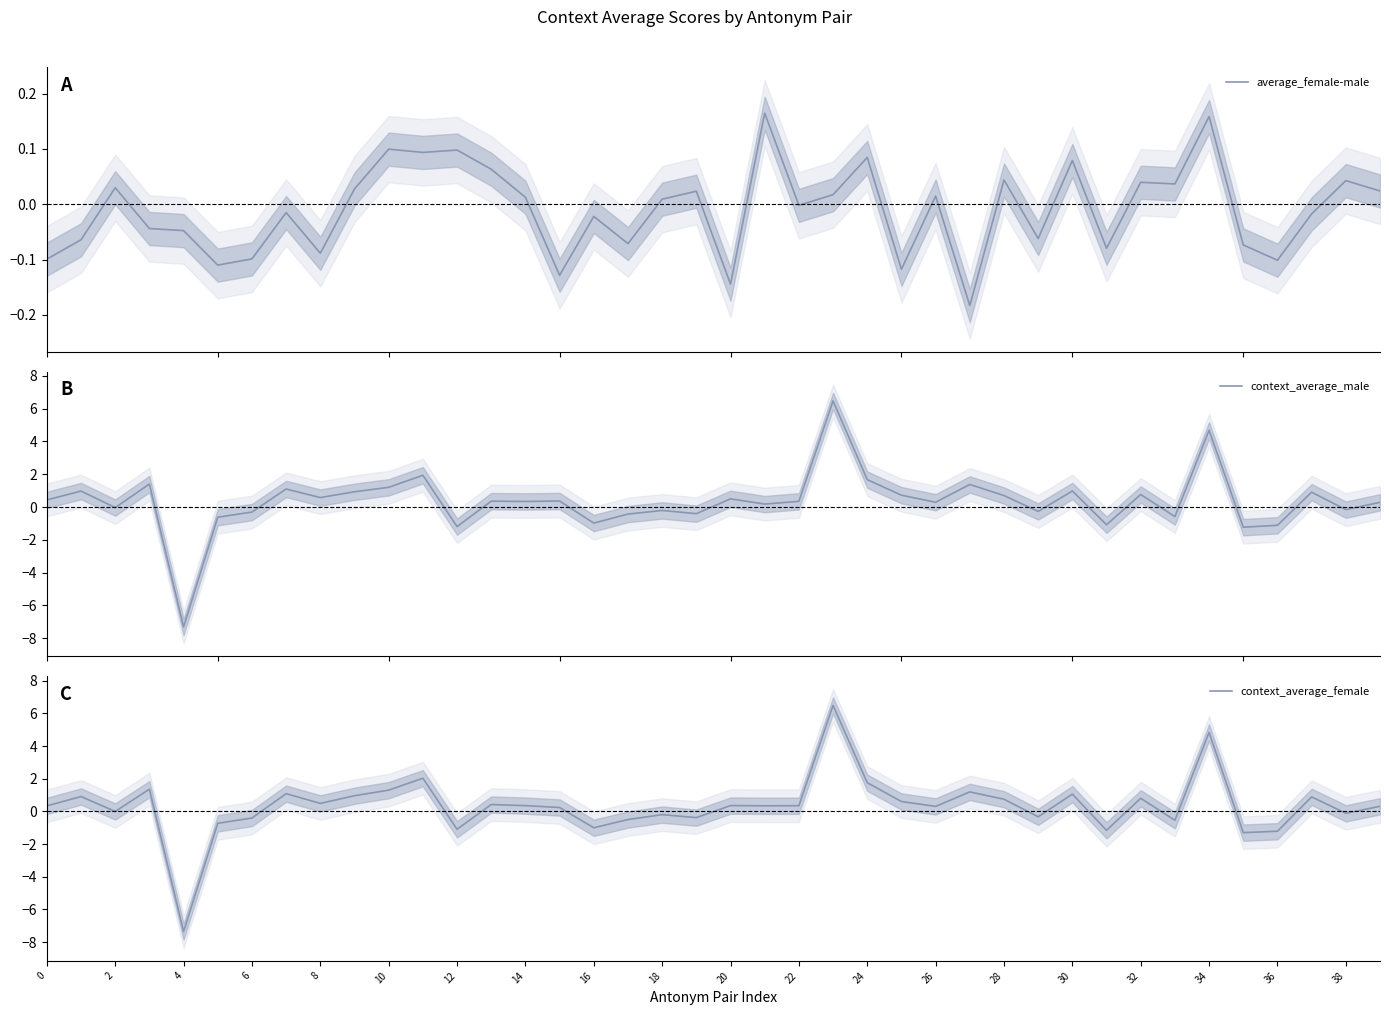

How many lines are shown in the chart?

3